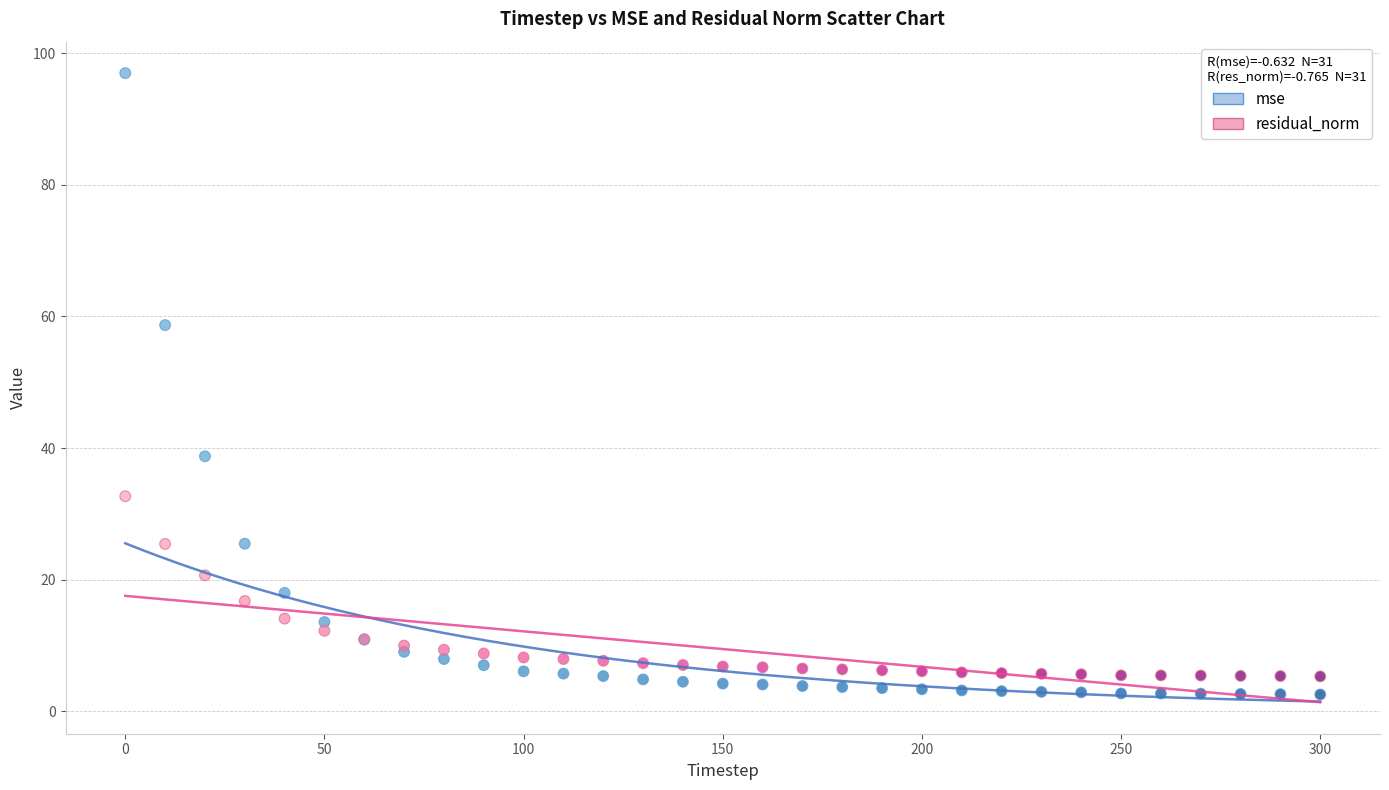

Which series has the largest Y range (max minus min)?

mse